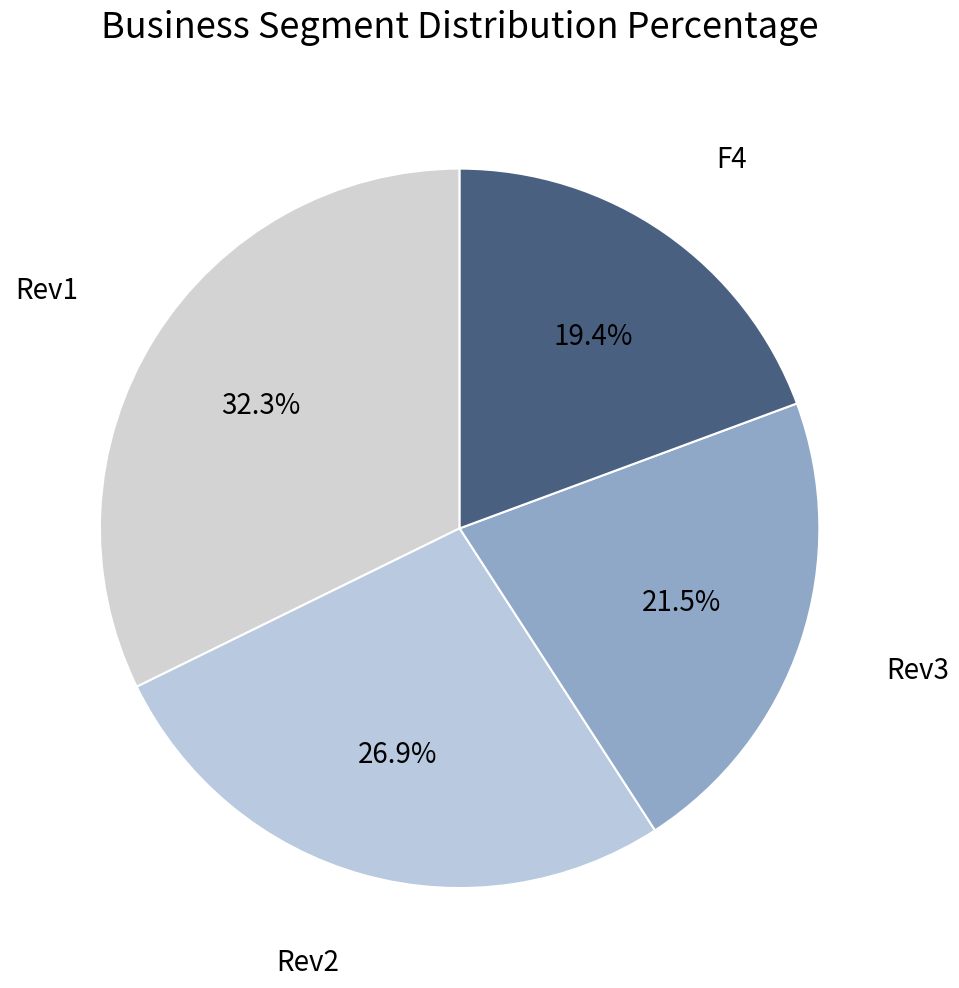

To the nearest percent, what is the difference between the Rev1 and Rev2 slice percentages?

5%